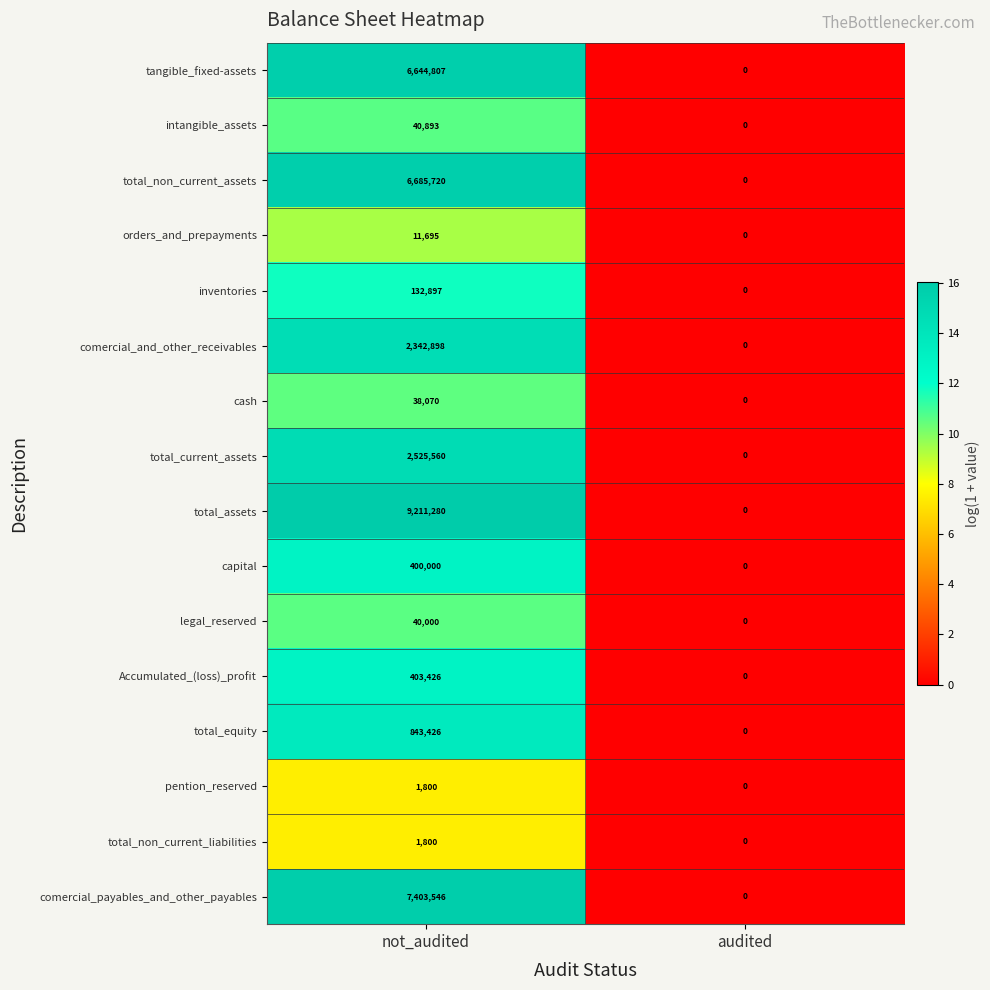

Which series has the largest range (max minus min)?

total_assets